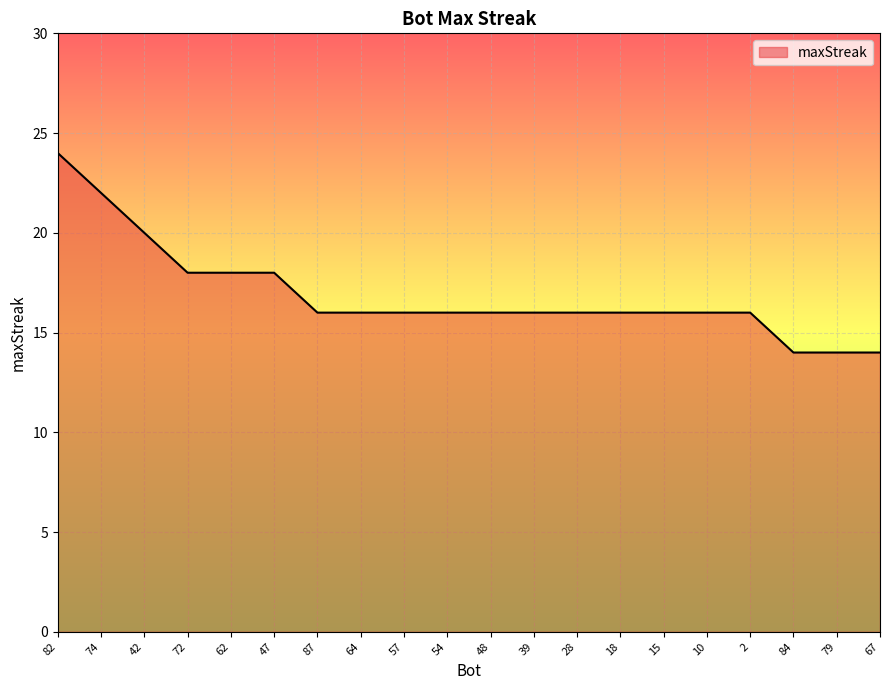

Reading right to left, extract all data points from this chart.

14	14	14	16	16	16	16	16	16	16	16	16	16	16	18	18	18	20	22	24